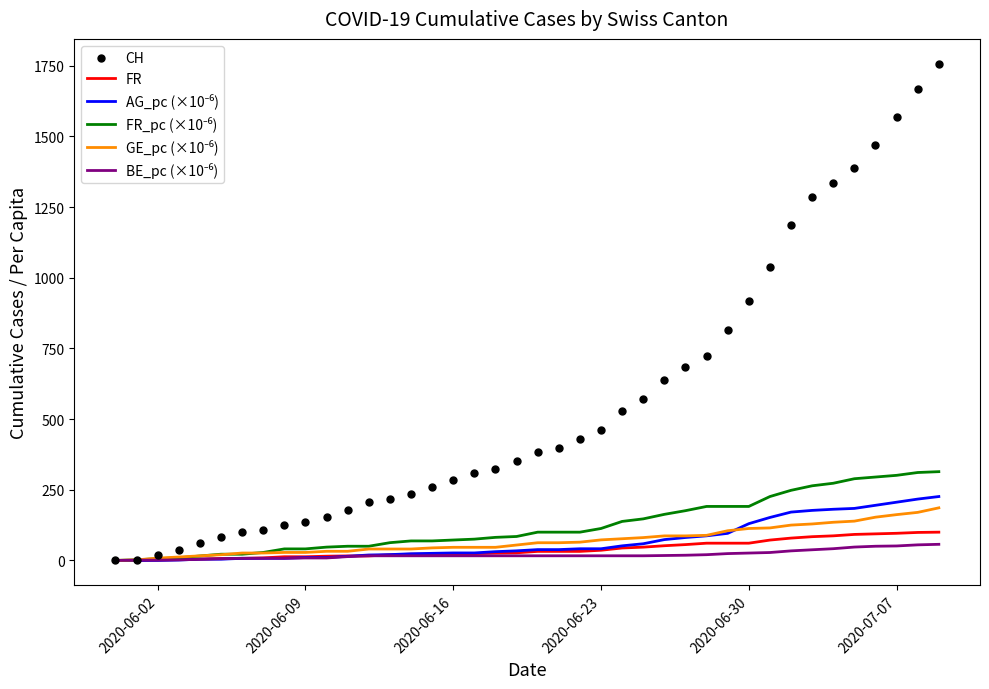

Which series has the largest range (max minus min)?

CH